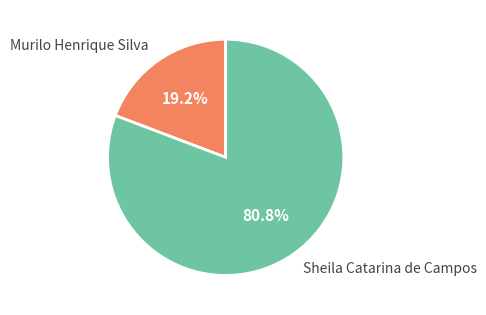

Does Sheila Catarina de Campos represent more than half of the total?

Yes